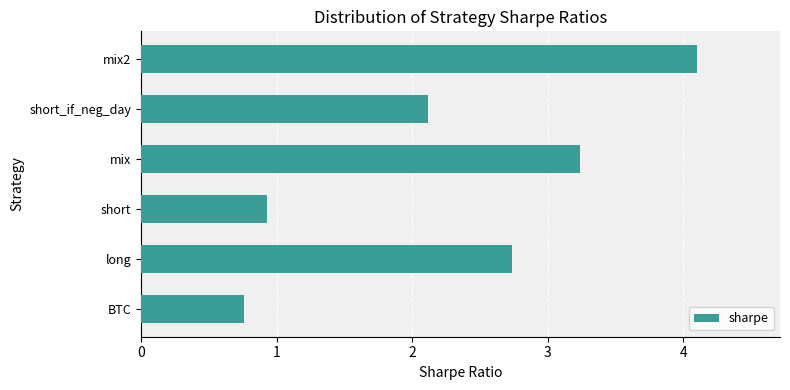

Are the bars grouped side by side (vs. stacked)?

No